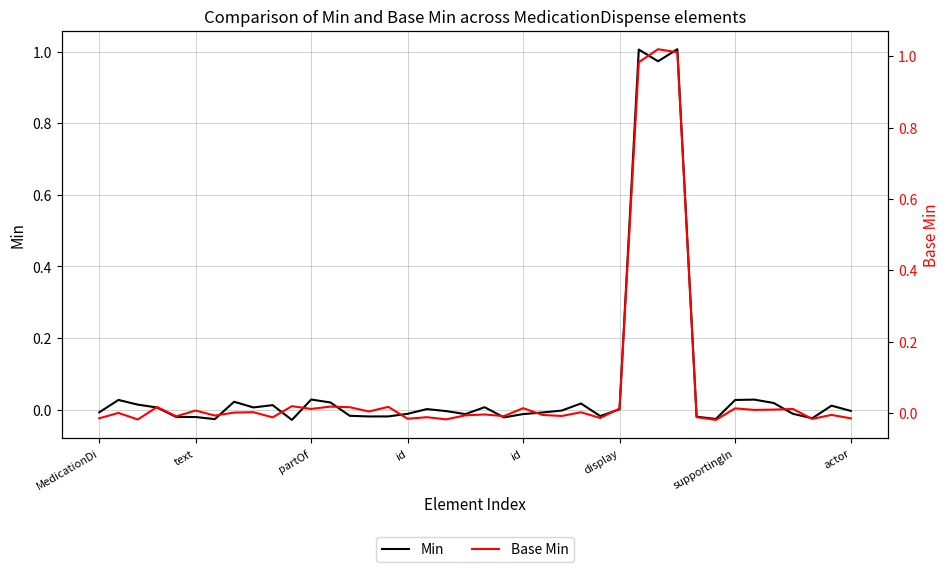

Is it true that Base Min equals 0.0 at 34?

False